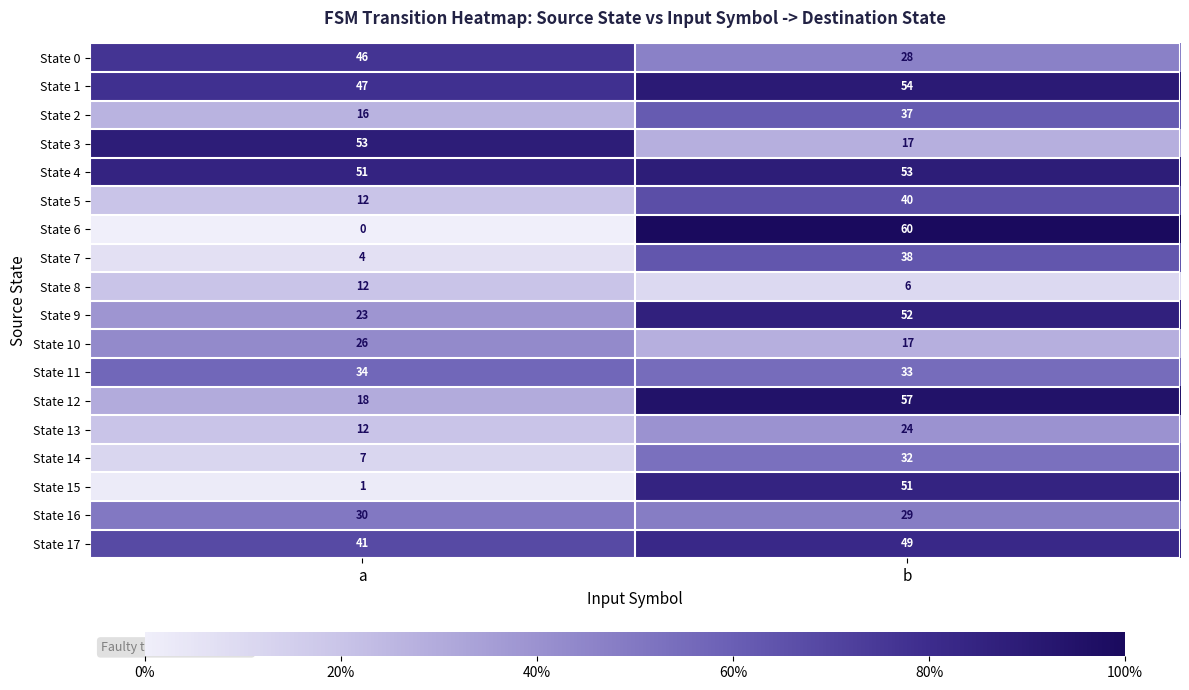

Where is State 11 nearest to the value 33?

b